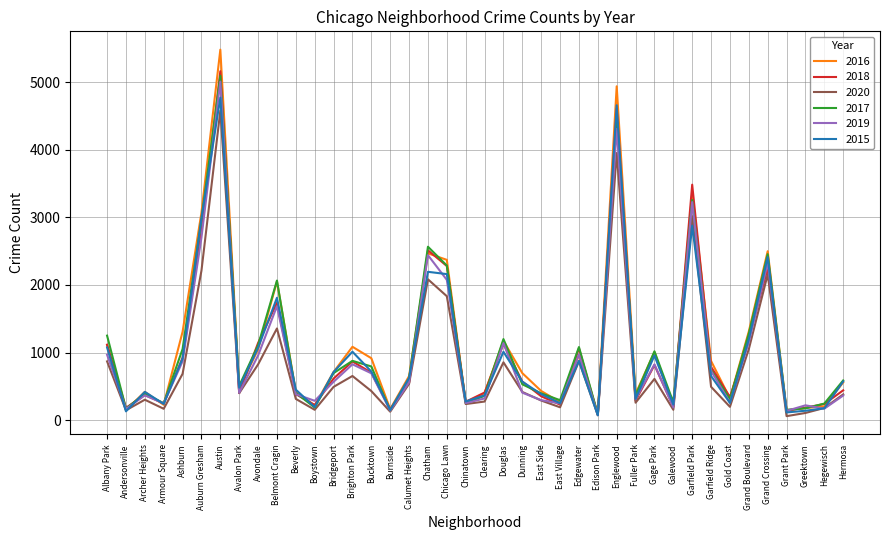

What is the maximum value shown in the chart?

5481